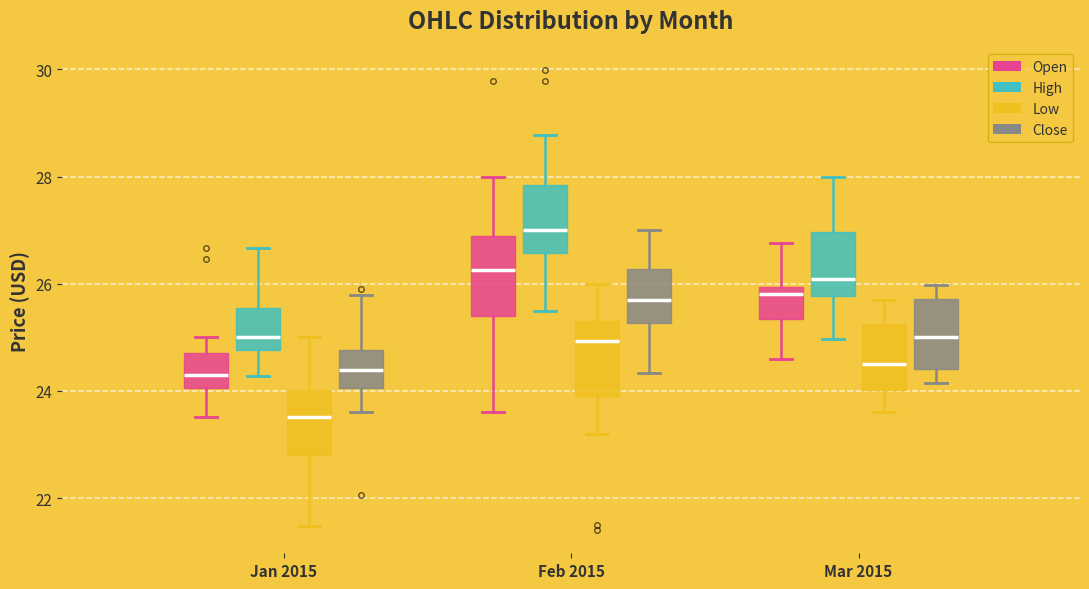

Reading left to right, read every box against the y-axis: the position of its median line, the range the box covers, and the ends of its whiskers. The values are not printed on the chart, so give them approximately, as read against the axis.

Jan 2015 (Open): median 24.2, box 24.0 to 24.6, whiskers 23.6 to 25.0
Jan 2015 (High): median 25.0, box 24.8 to 25.6, whiskers 24.2 to 26.6
Jan 2015 (Low): median 23.6, box 22.8 to 24.0, whiskers 21.4 to 25.0
Jan 2015 (Close): median 24.4, box 24.0 to 24.8, whiskers 23.6 to 25.8
Feb 2015 (Open): median 26.2, box 25.4 to 26.8, whiskers 23.6 to 28.0
Feb 2015 (High): median 27.0, box 26.6 to 27.8, whiskers 25.6 to 28.8
Feb 2015 (Low): median 25.0, box 24.0 to 25.4, whiskers 23.2 to 26.0
Feb 2015 (Close): median 25.8, box 25.2 to 26.2, whiskers 24.4 to 27.0
Mar 2015 (Open): median 25.8, box 25.4 to 26.0, whiskers 24.6 to 26.8
Mar 2015 (High): median 26.0, box 25.8 to 27.0, whiskers 25.0 to 28.0
Mar 2015 (Low): median 24.4, box 24.0 to 25.2, whiskers 23.6 to 25.8
Mar 2015 (Close): median 25.0, box 24.4 to 25.8, whiskers 24.2 to 26.0